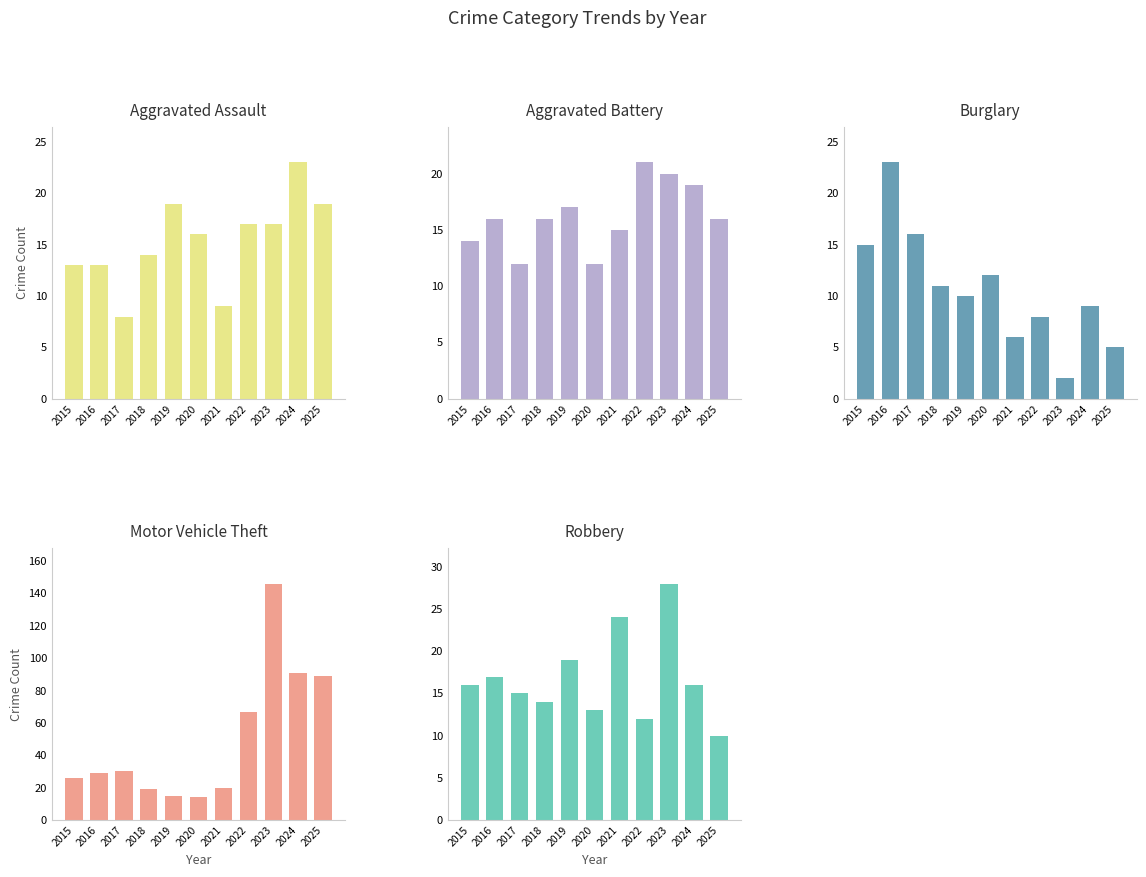

Read the Robbery value at 2021, to the nearest 5.

25